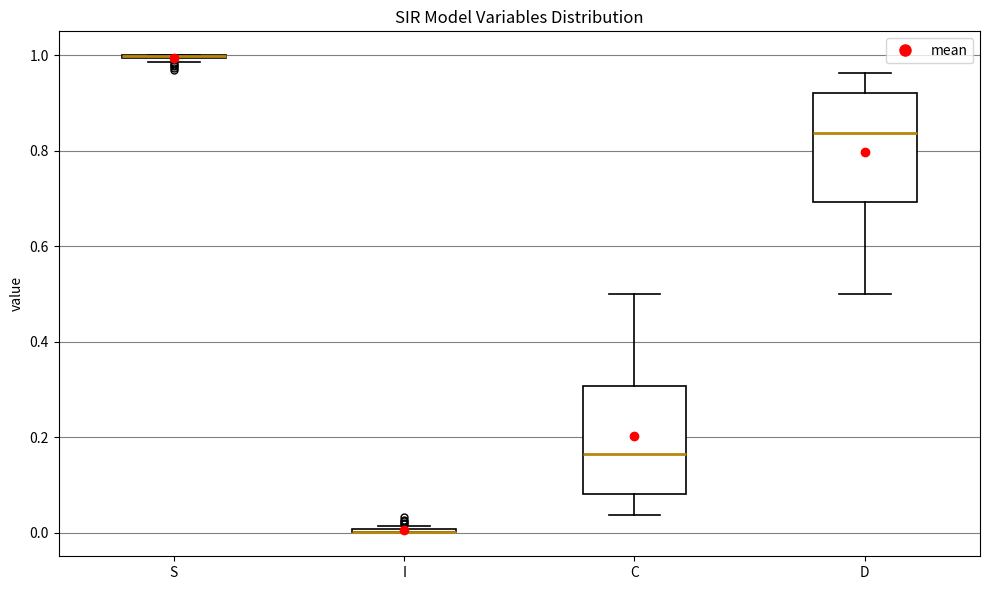

Reading left to right, transcribe this box plot: for each box, give where its median line is, the range the box spans, and where its two whiskers end, as read against the y-axis. The values are not printed on the chart, so give them approximately, as read against the axis.

S: box collapsed to a line at 1.00, whiskers 0.98 to 1.00
I: box collapsed to a line at 0.00, whiskers 0.00 to 0.02
C: median 0.16, box 0.08 to 0.30, whiskers 0.04 to 0.50
D: median 0.84, box 0.70 to 0.92, whiskers 0.50 to 0.96